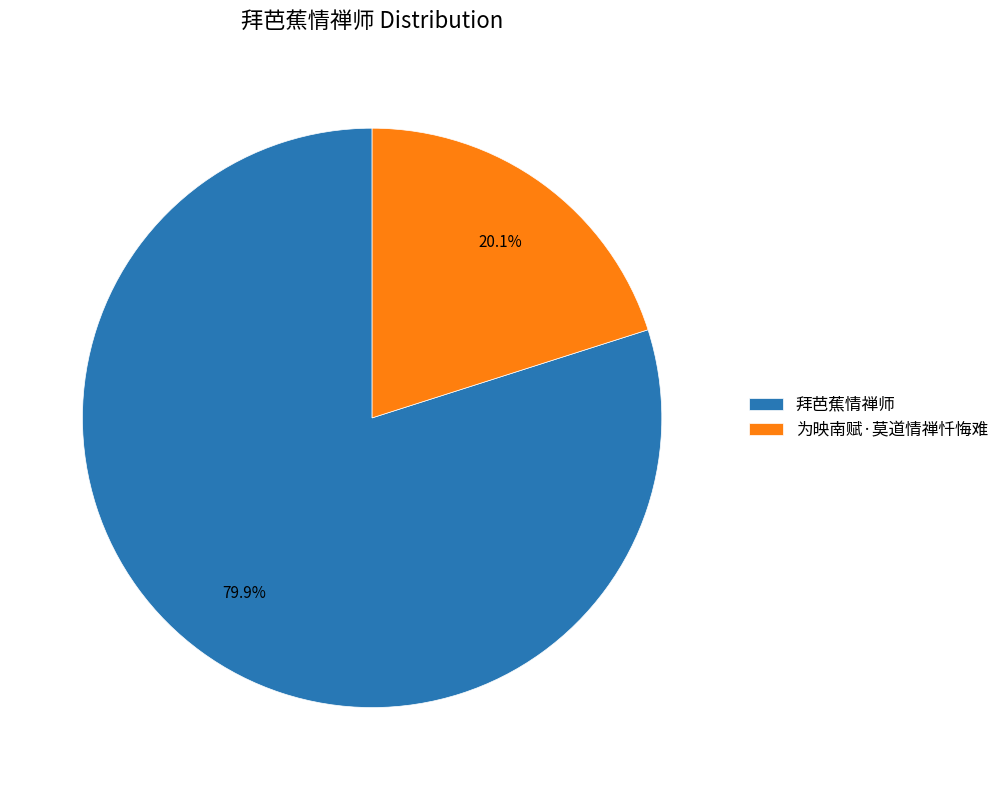

Approximately how many times larger is the value at 拜芭蕉情禅师 compared to 为映南赋·莫道情禅忏悔难?

4.0